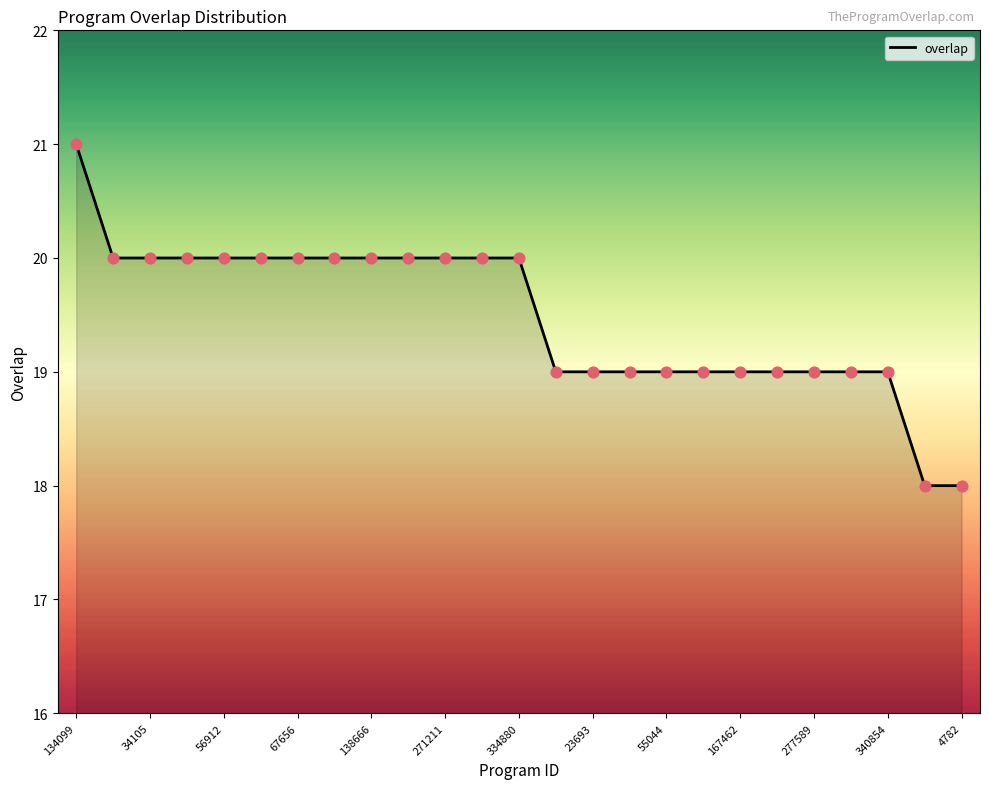

What is the minimum value shown in the chart?

18